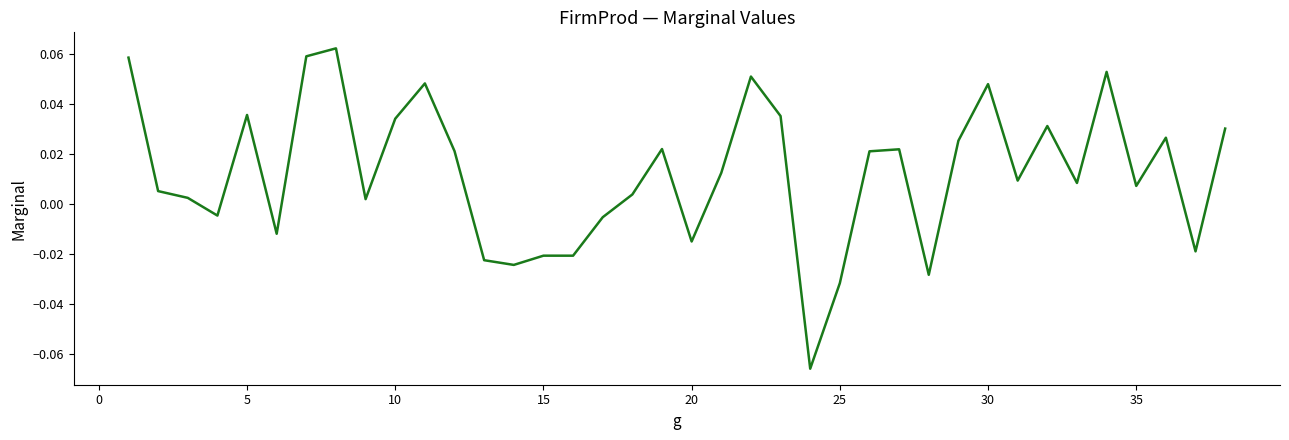

How many lines are shown in the chart?

1